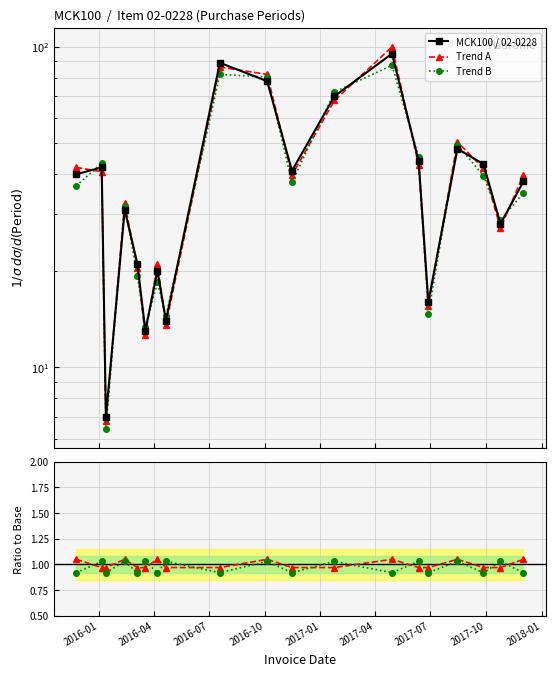

What is the average value of the Trend B series?

39.8